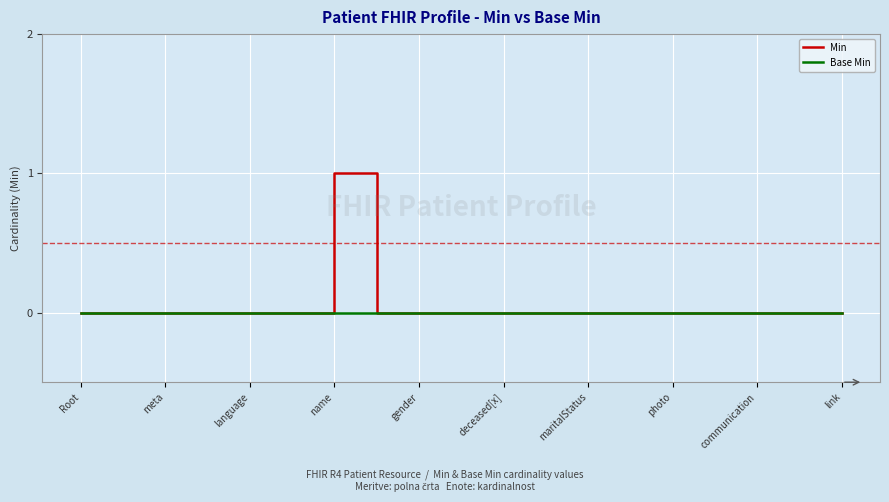

Which series has the widest spread of values?

Min